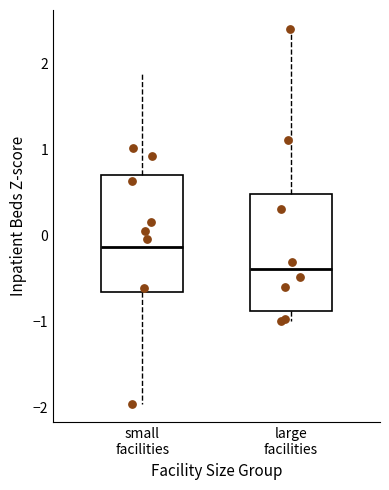

Where is the upper edge of the box for small facilities on the y-axis? The values are not printed on the chart, so give them approximately, as read against the axis.

0.7